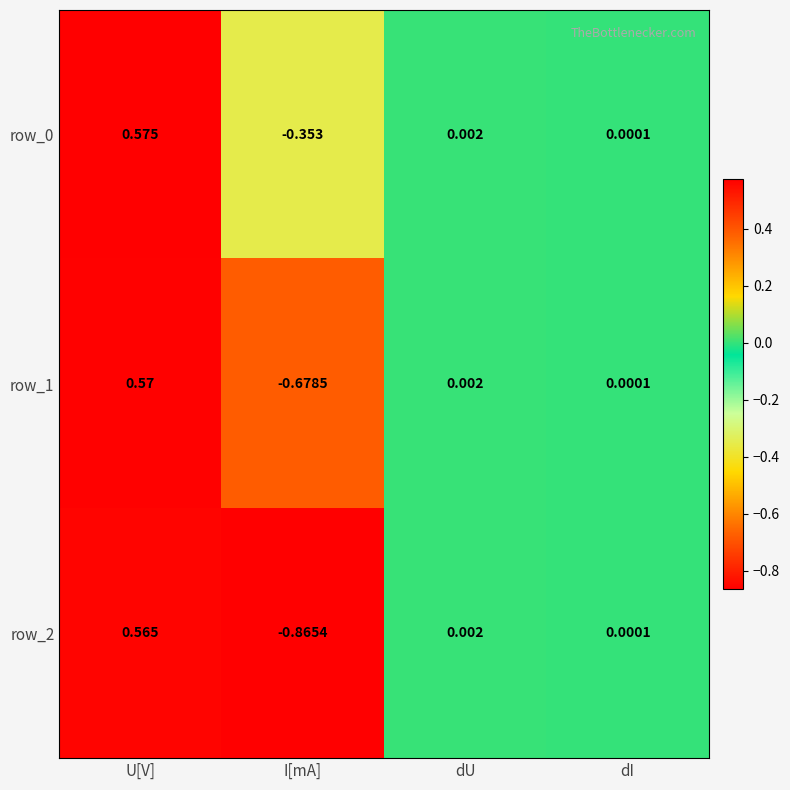

Where is row_2 nearest to the value 0?

dI